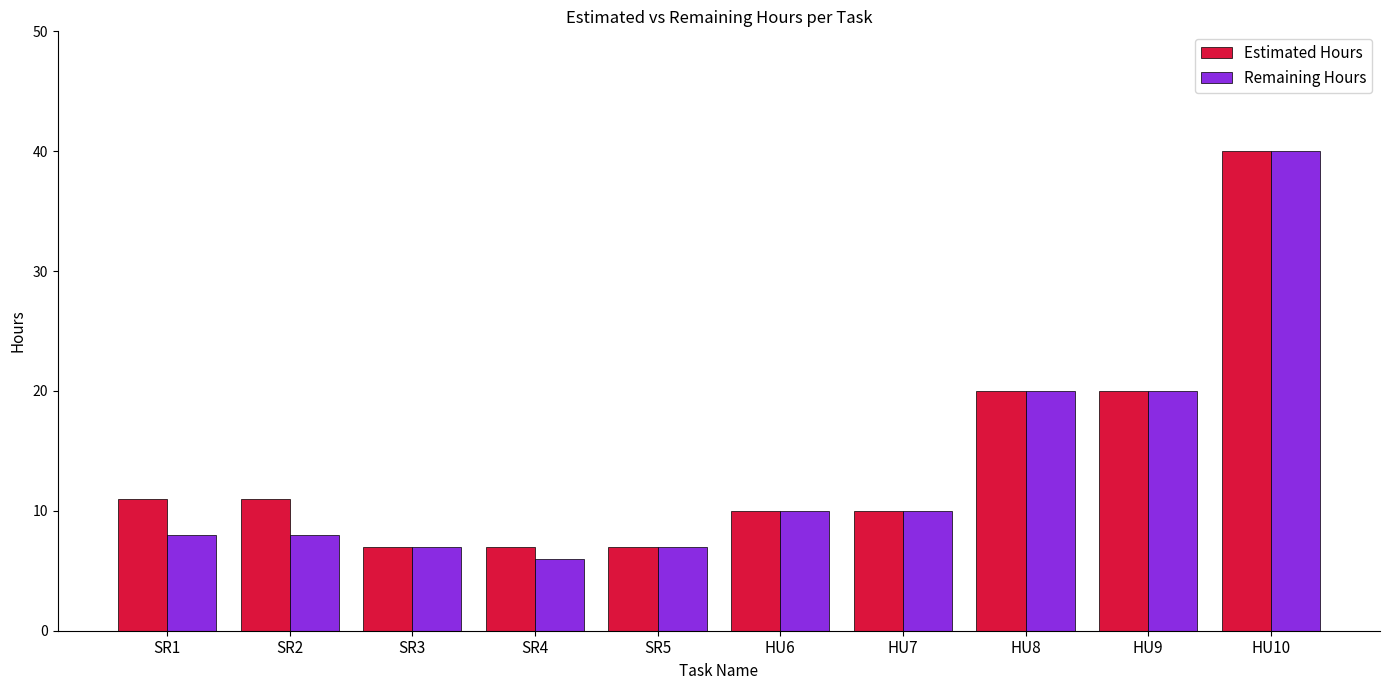

Which category has the lowest value in the Remaining Hours series?

SR4